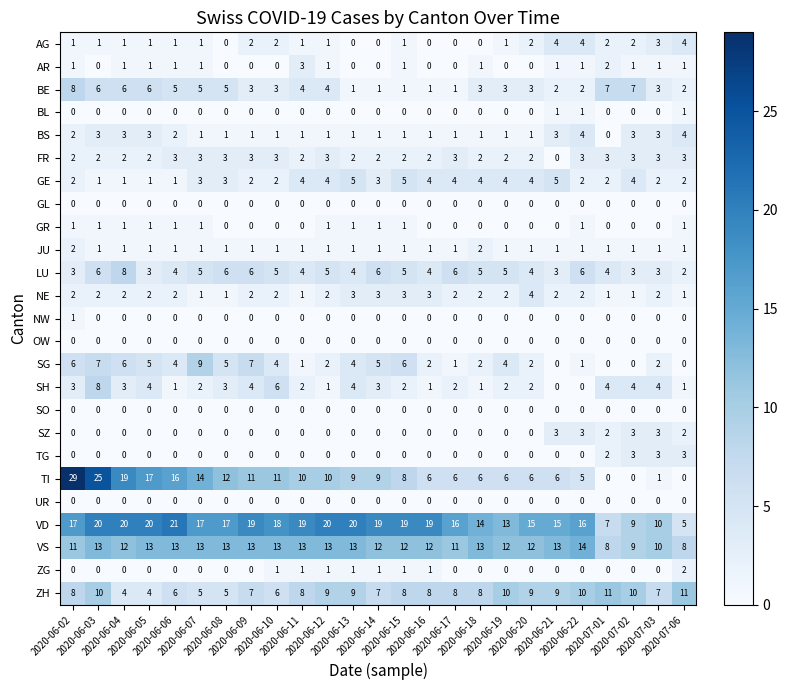

Which series has the widest spread of values?

TI